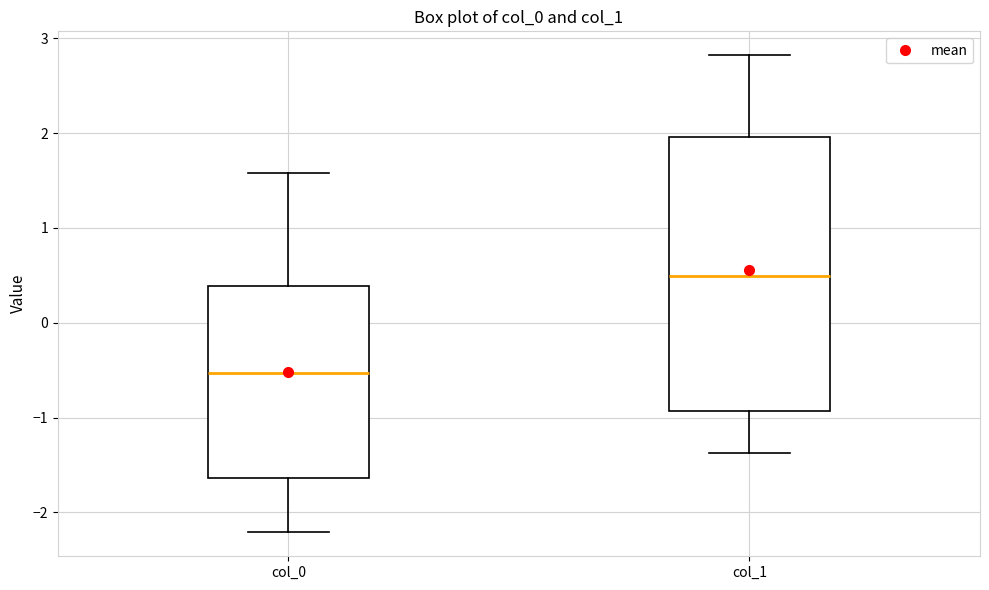

Reading left to right, read every box against the y-axis: the position of its median line, the range the box covers, and the ends of its whiskers. The values are not printed on the chart, so give them approximately, as read against the axis.

col_0: median -0.5, box -1.6 to 0.4, whiskers -2.2 to 1.6
col_1: median 0.5, box -0.9 to 2.0, whiskers -1.4 to 2.8